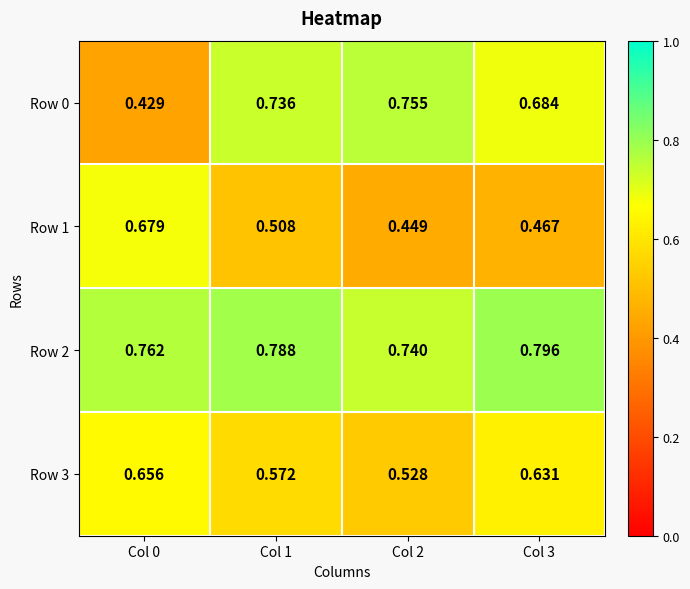

Is the value of Row 3 at Col 3 greater than the value of Row 0 at Col 1?

No